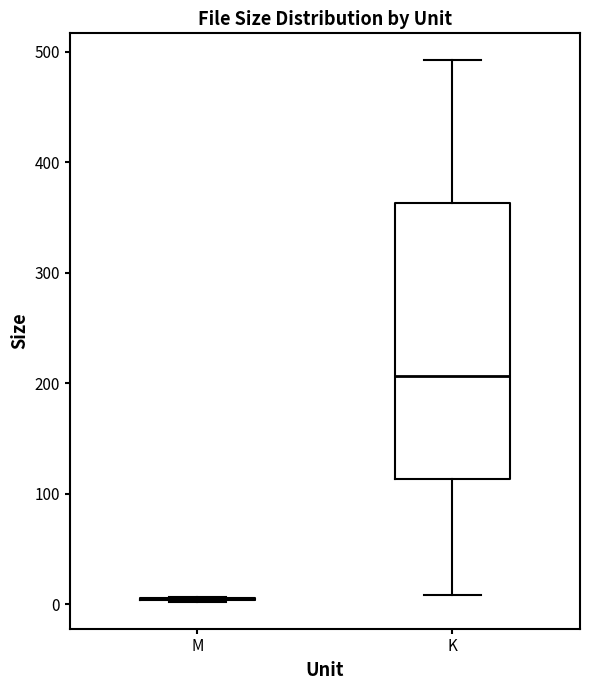

Reading left to right, transcribe this box plot: for each box, give where its median line is, the range the box spans, and where its two whiskers end, as read against the y-axis. The values are not printed on the chart, so give them approximately, as read against the axis.

M: box collapsed to a line at 0, whiskers 0 to 10
K: median 210, box 110 to 360, whiskers 10 to 490